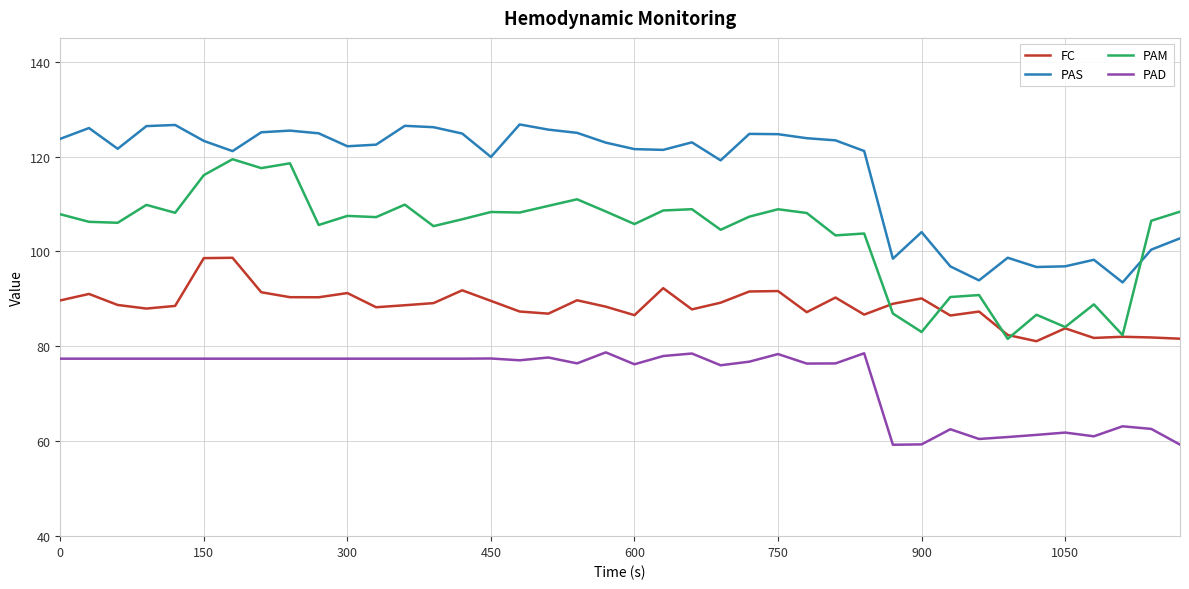

True or false: PAS and FC cross at least once.

False